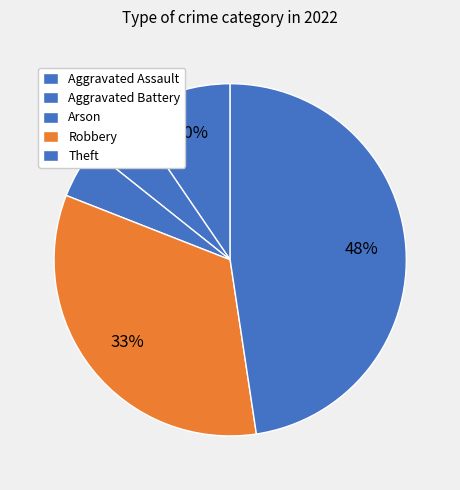

Is it true that Arson is 10% of the pie?

False